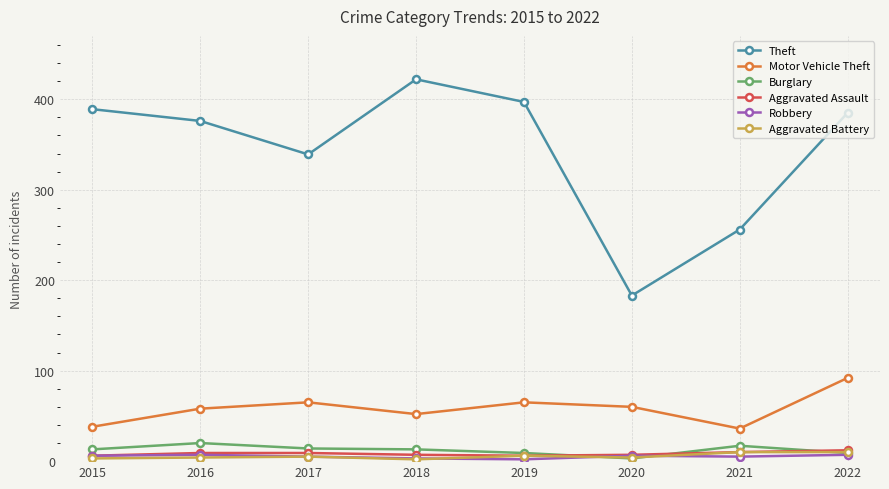

Which category has the highest value across all series?

2018